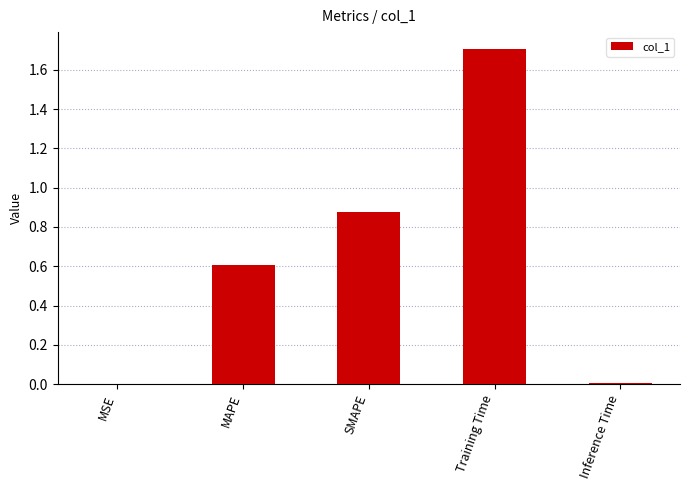

The chart shows a value of 1.7 at Training Time. True or false?

True